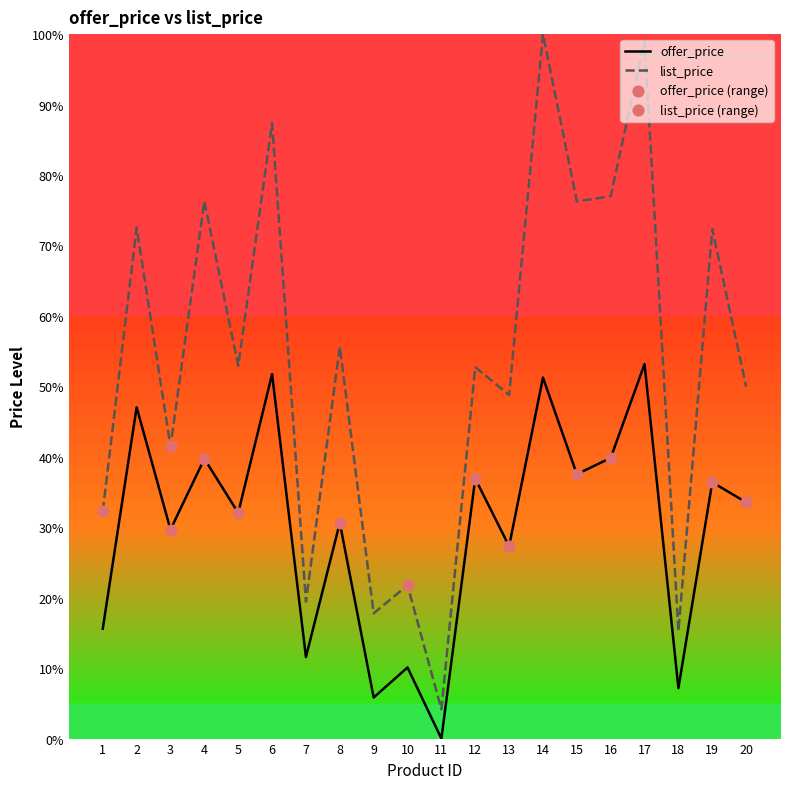

What is the difference between the highest and lowest values at 16?

37.1